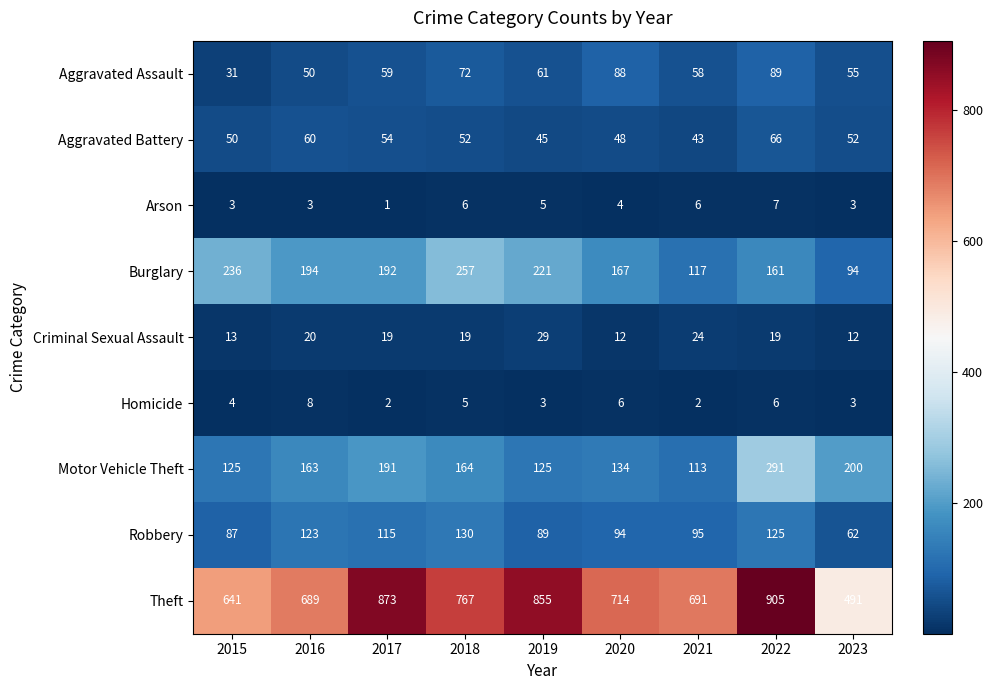

What is the total value across all series at 2017?

1506